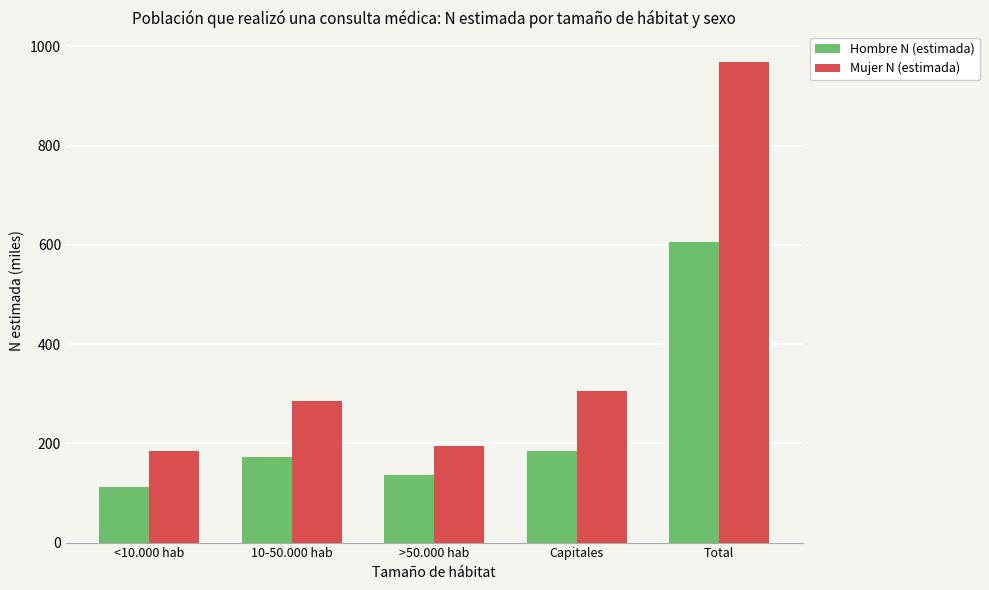

Where does the Mujer N (estimada) series first go above 285?

10-50.000 hab